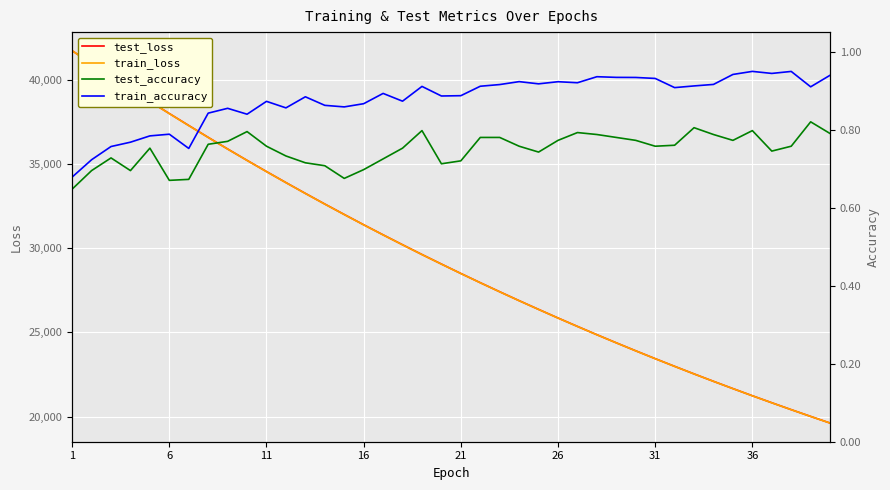

What is the maximum value for test_loss?

41733.0